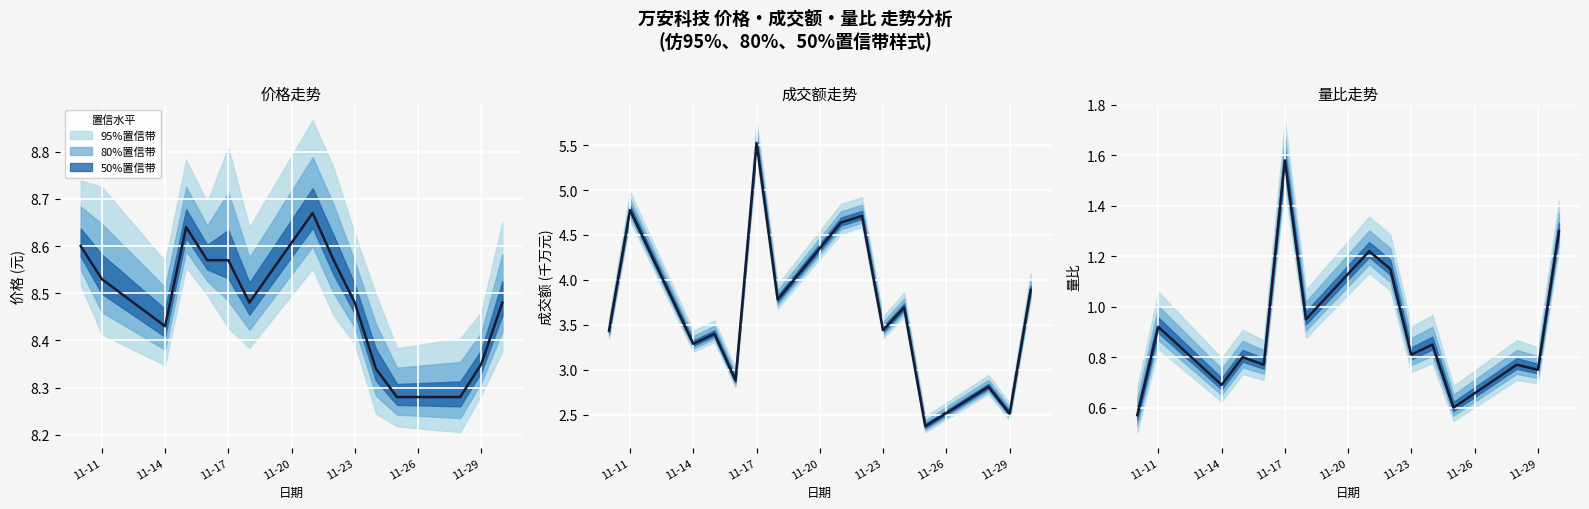

What is the sum of all values?

13.7